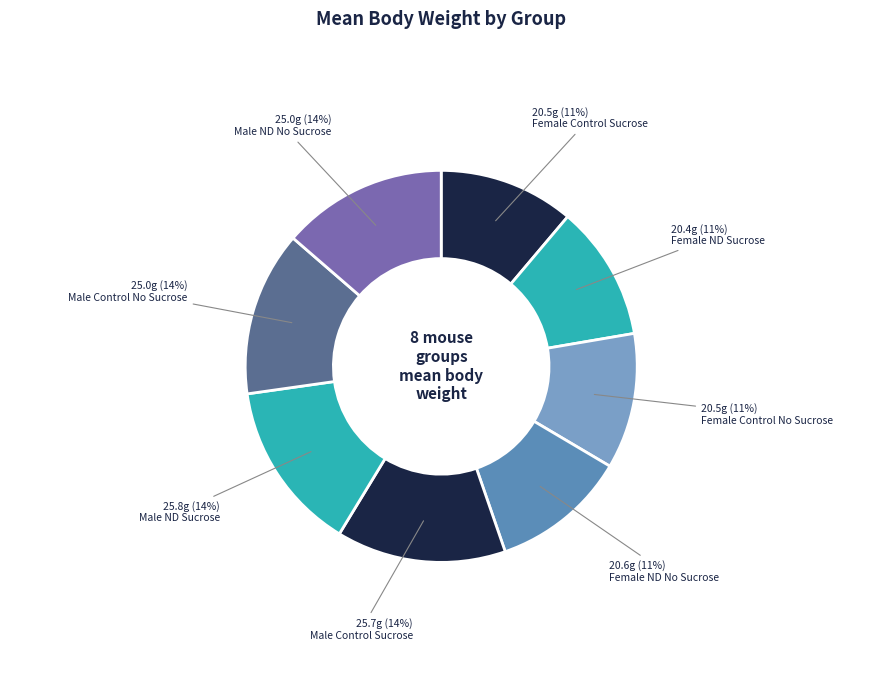

How many segments does this pie chart have?

8